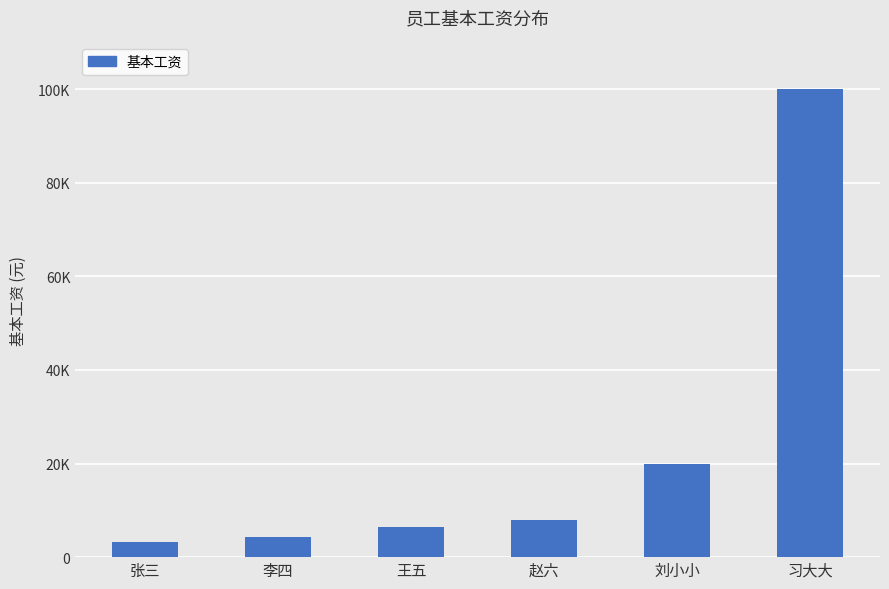

Are the bars horizontal?

No